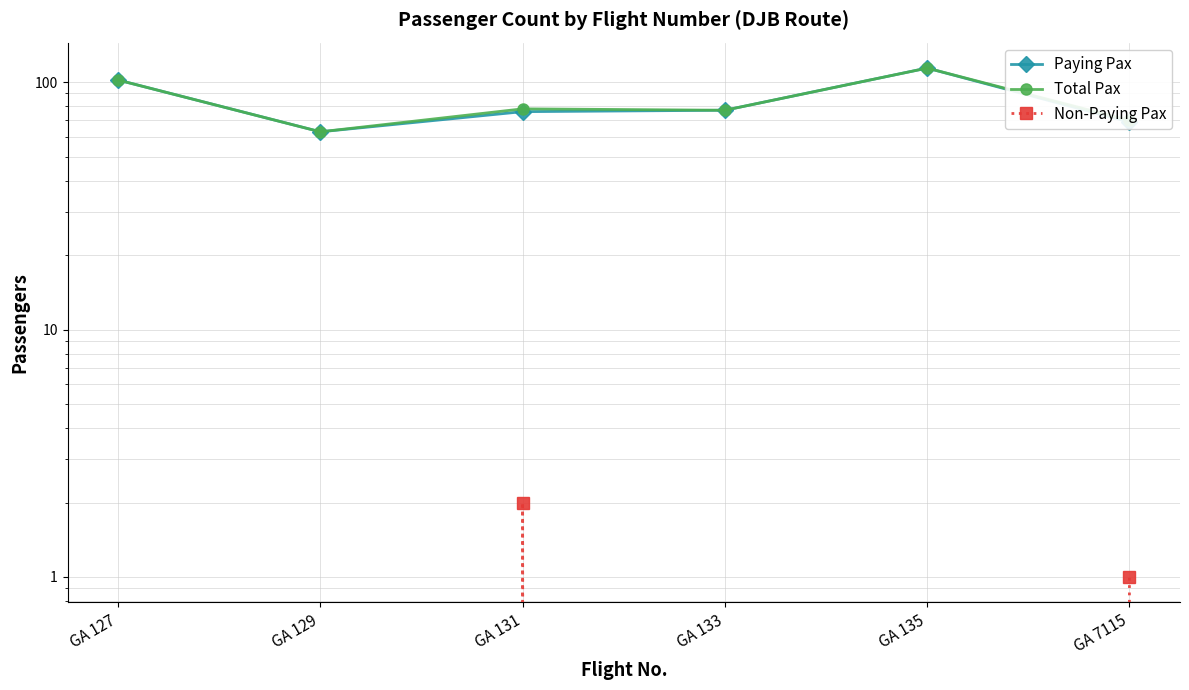

What is the difference between the highest and lowest values at GA 133?

77